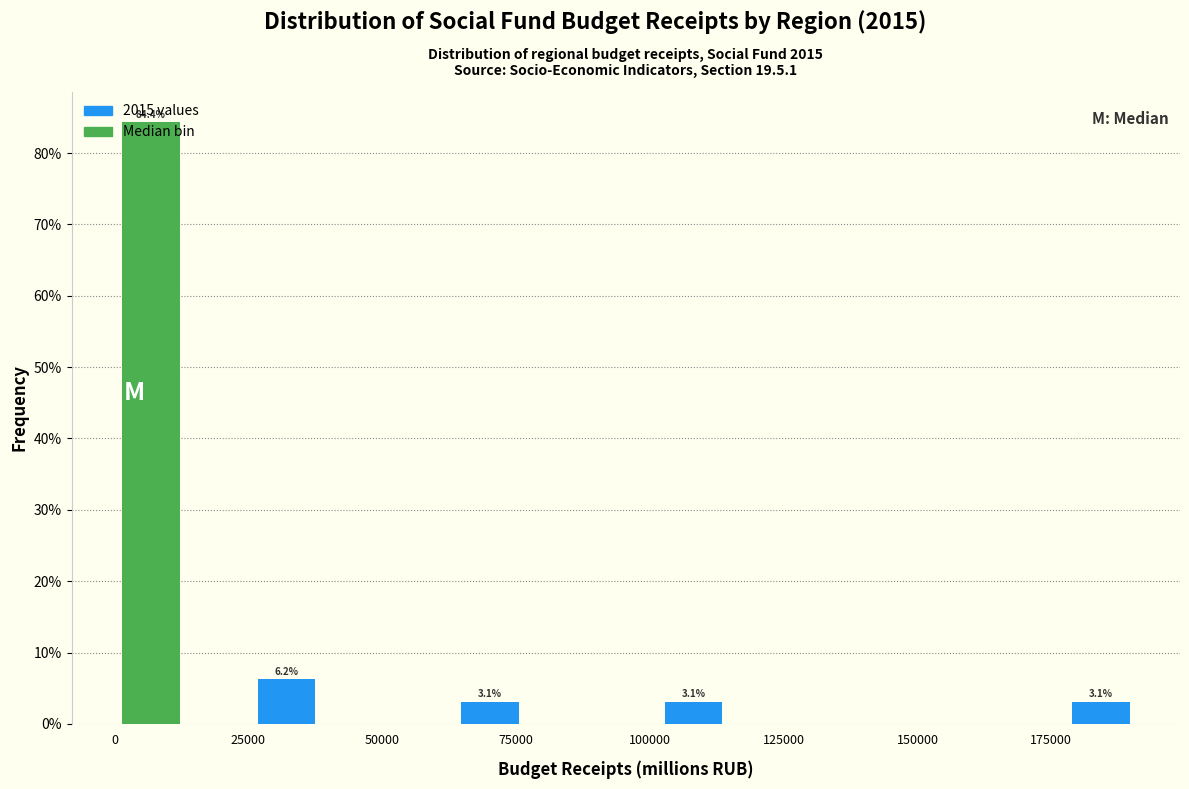

Around what value on the x-axis is the tallest bar? Give the approximate position of its centre, as read against the axis.

5000